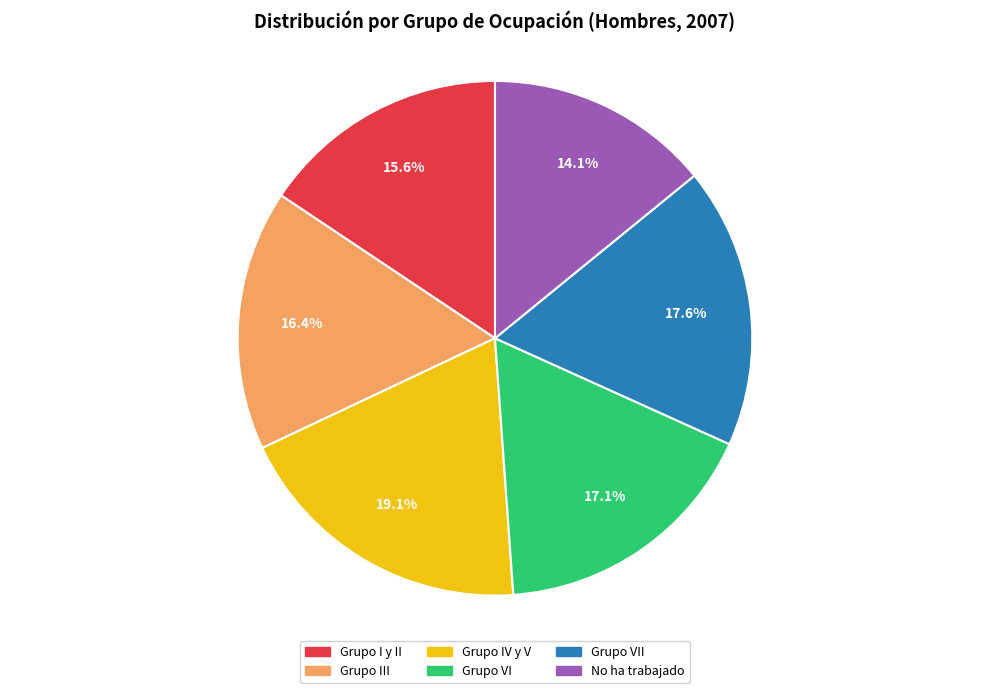

How many slices are in this pie chart?

6